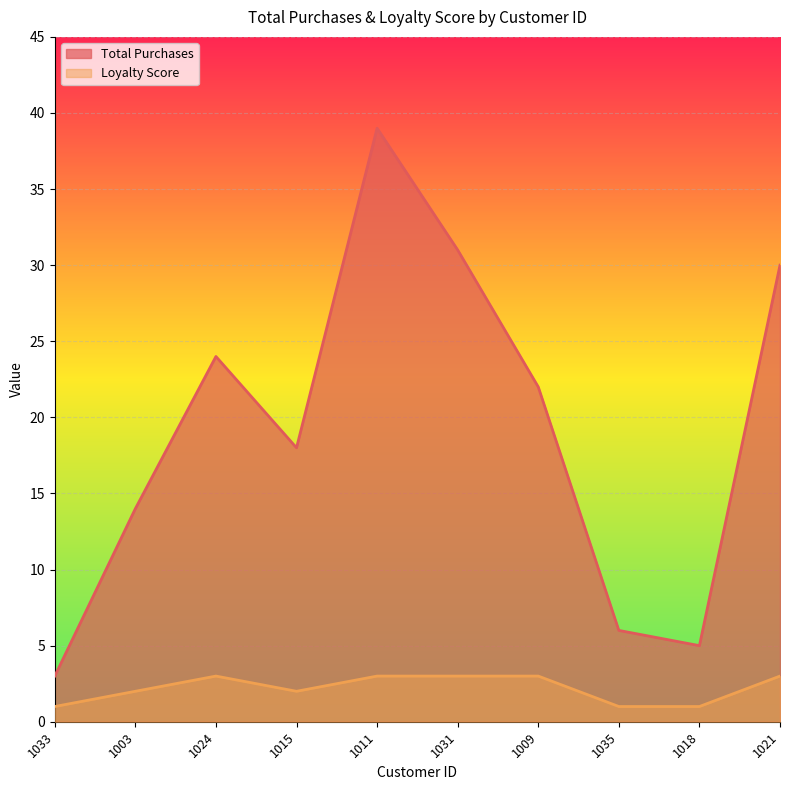

At which category does the chart reach its minimum across all series?

1033